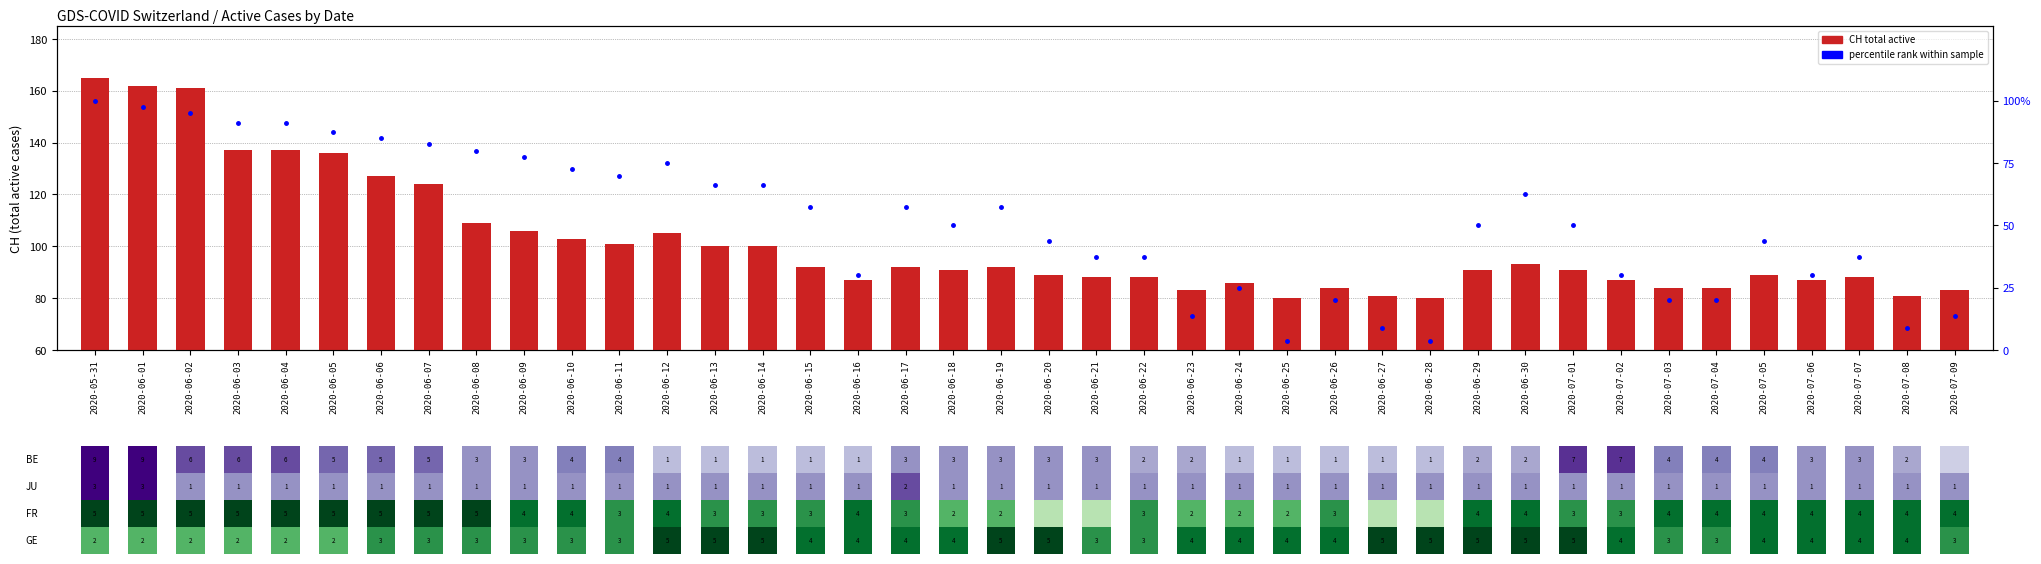

Are the bars grouped side by side (vs. stacked)?

Yes